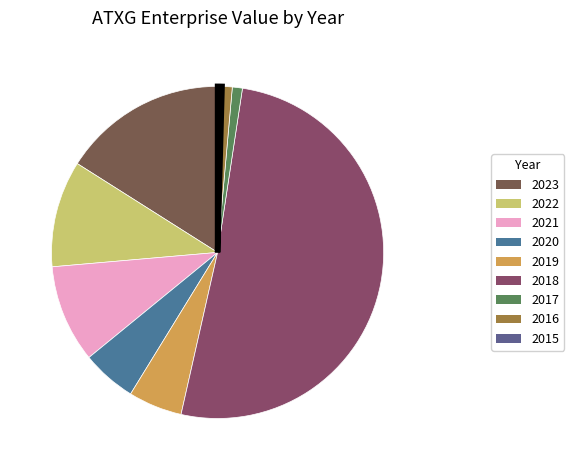

Which has a higher value, 2017 or 2019?

2019